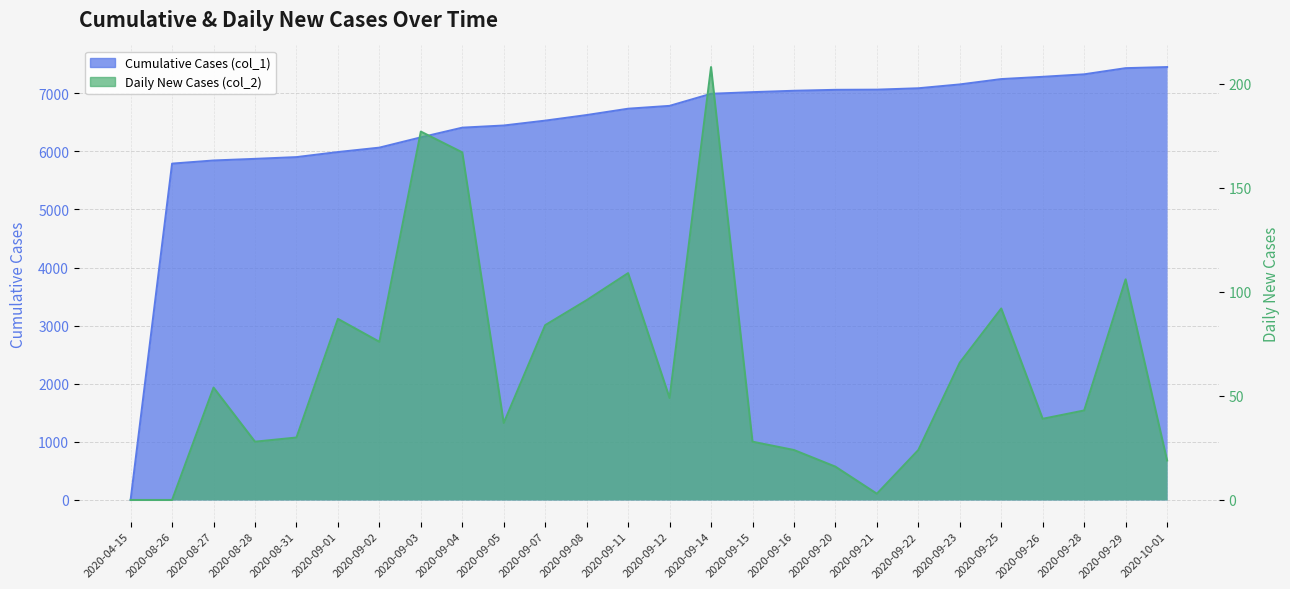

Where is Cumulative Cases (col_1) nearest to the value 3725?

2020-08-26